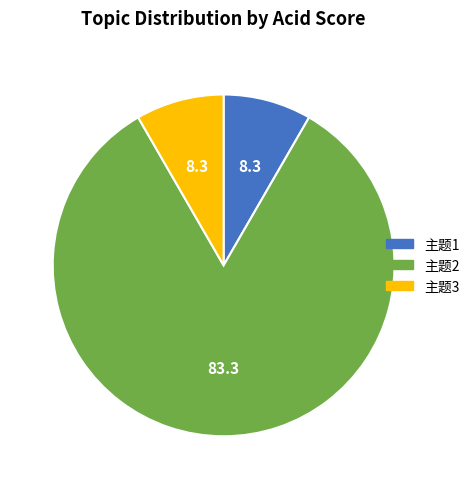

Combined, do 主题3 and 主题2 account for over 50%?

Yes